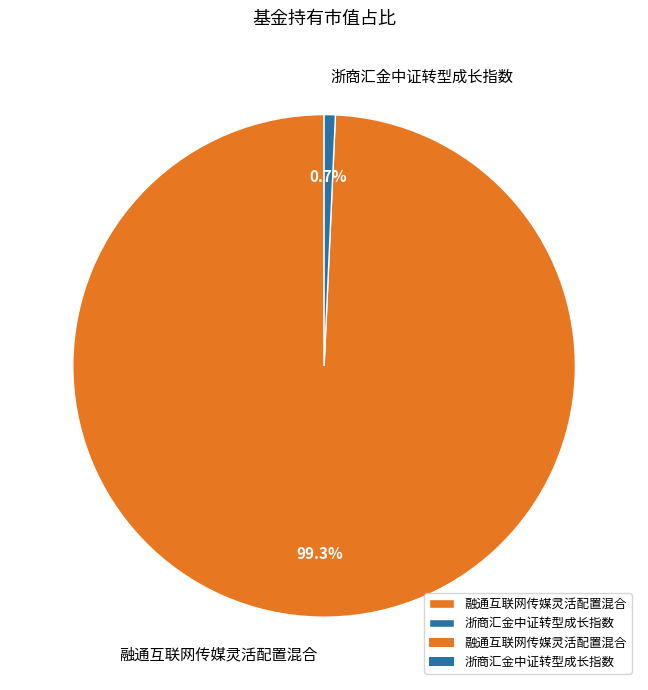

Is it true that 浙商汇金中证转型成长指数 is 11% of the pie?

False